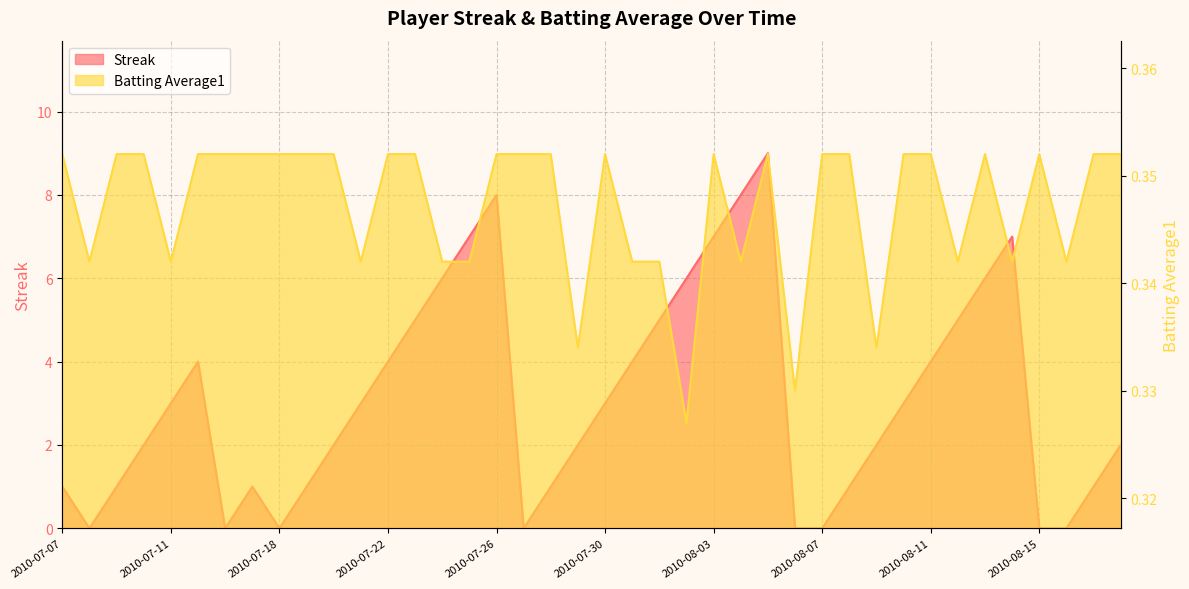

Which series changed the most between 2010-07-26 and 2010-08-14?

Streak